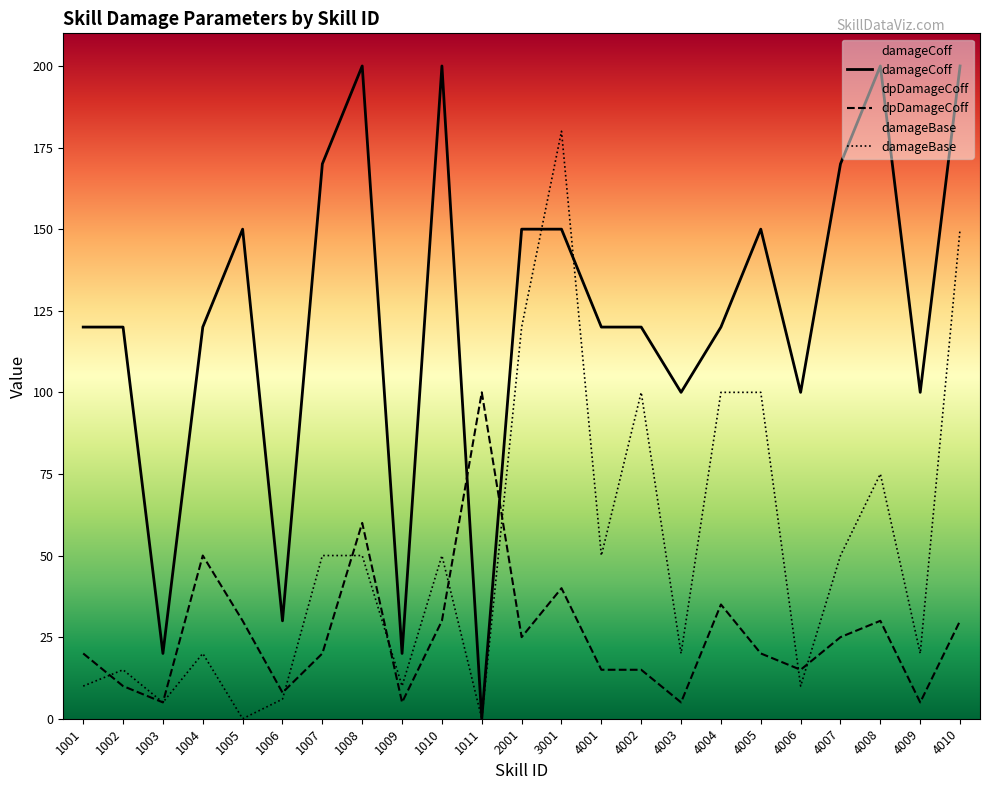

Which series has the largest total across all categories?

damageCoff